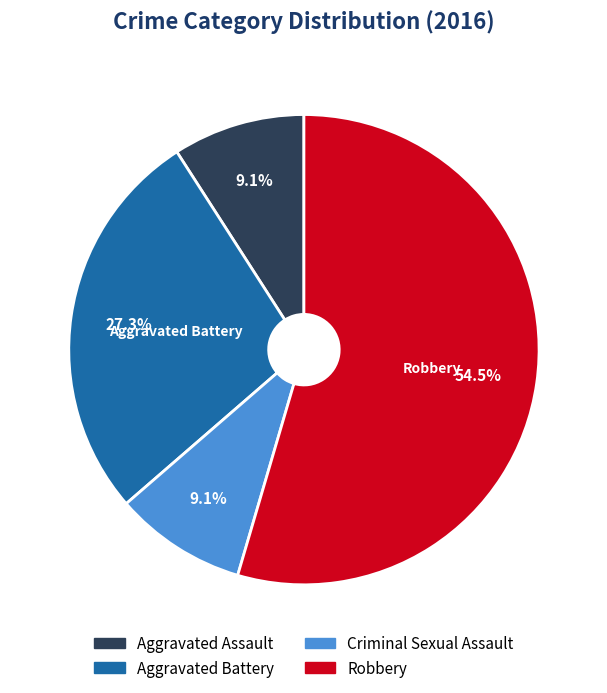

To the nearest percent, what is the average slice percentage?

25%